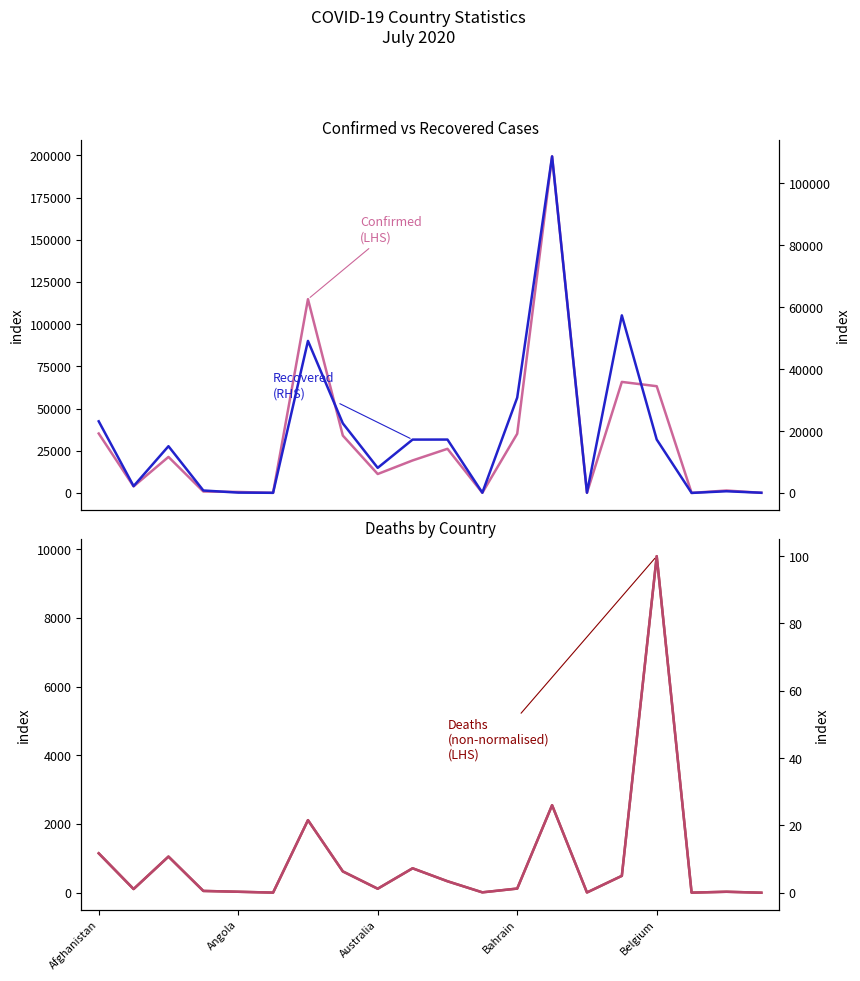

Between 0.0 and 11, which series saw the biggest shift?

Confirmed (LHS)